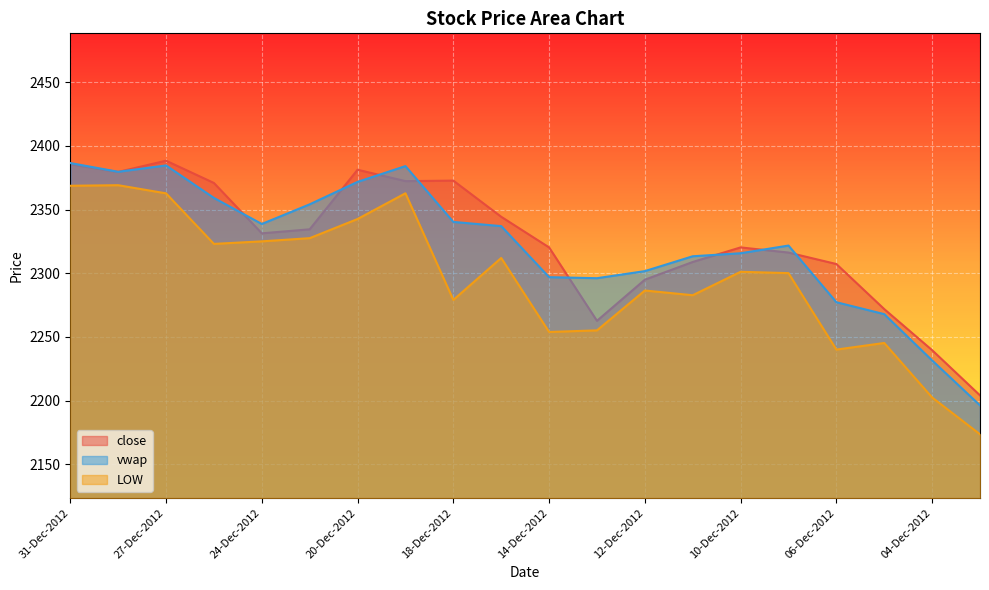

Count the number of data series in this chart.

3